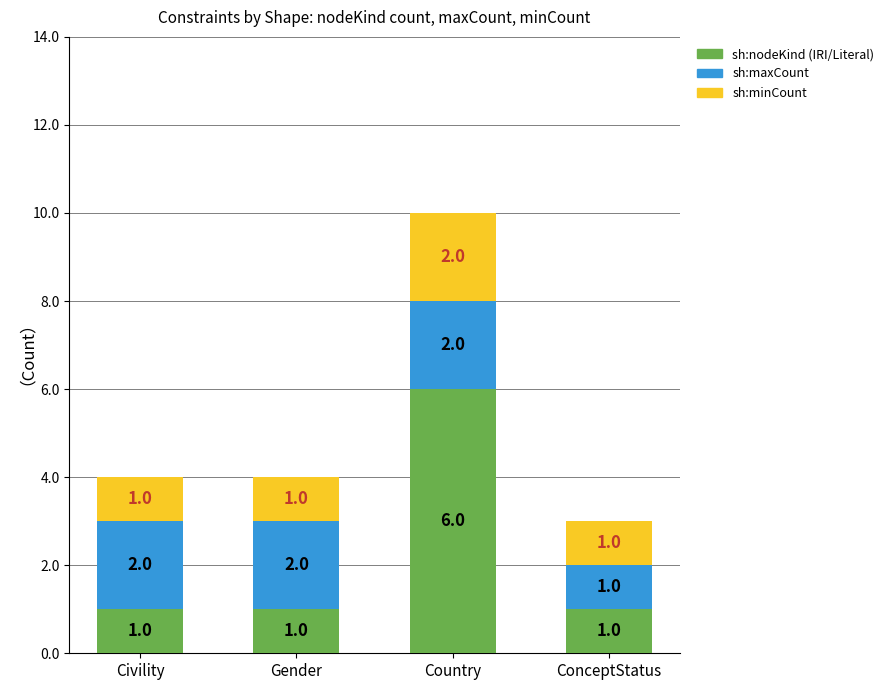

Which category has the highest value in the sh:nodeKind (IRI/Literal) series?

Country